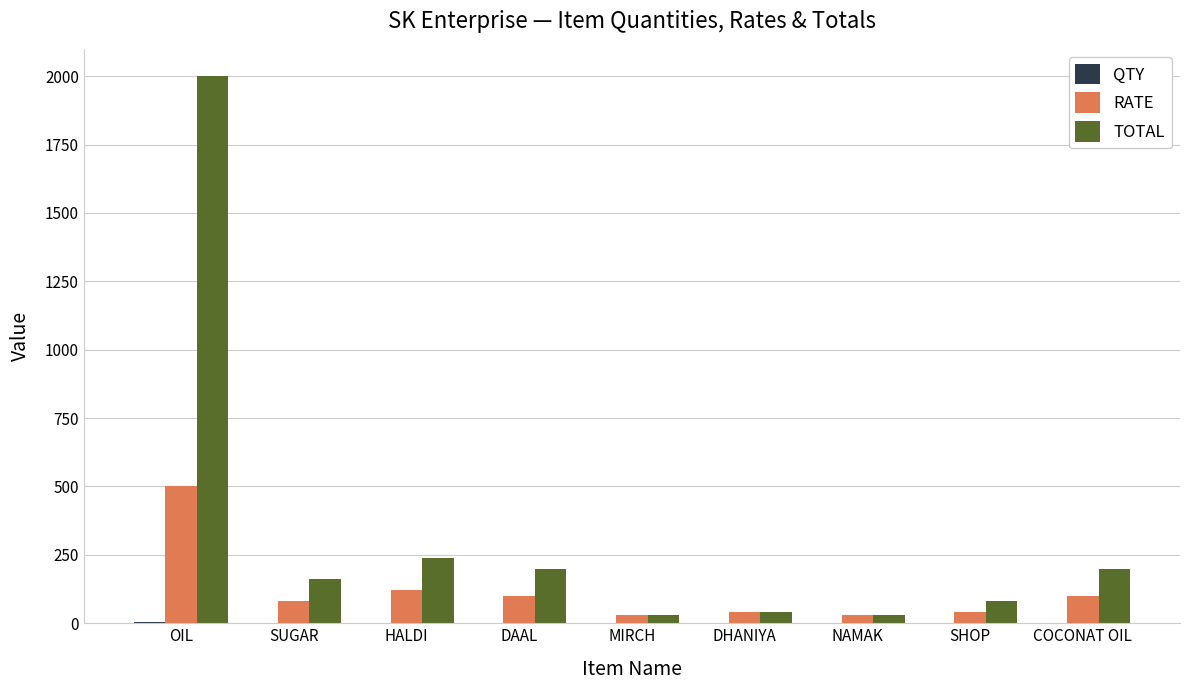

Which series has the largest total across all categories?

TOTAL